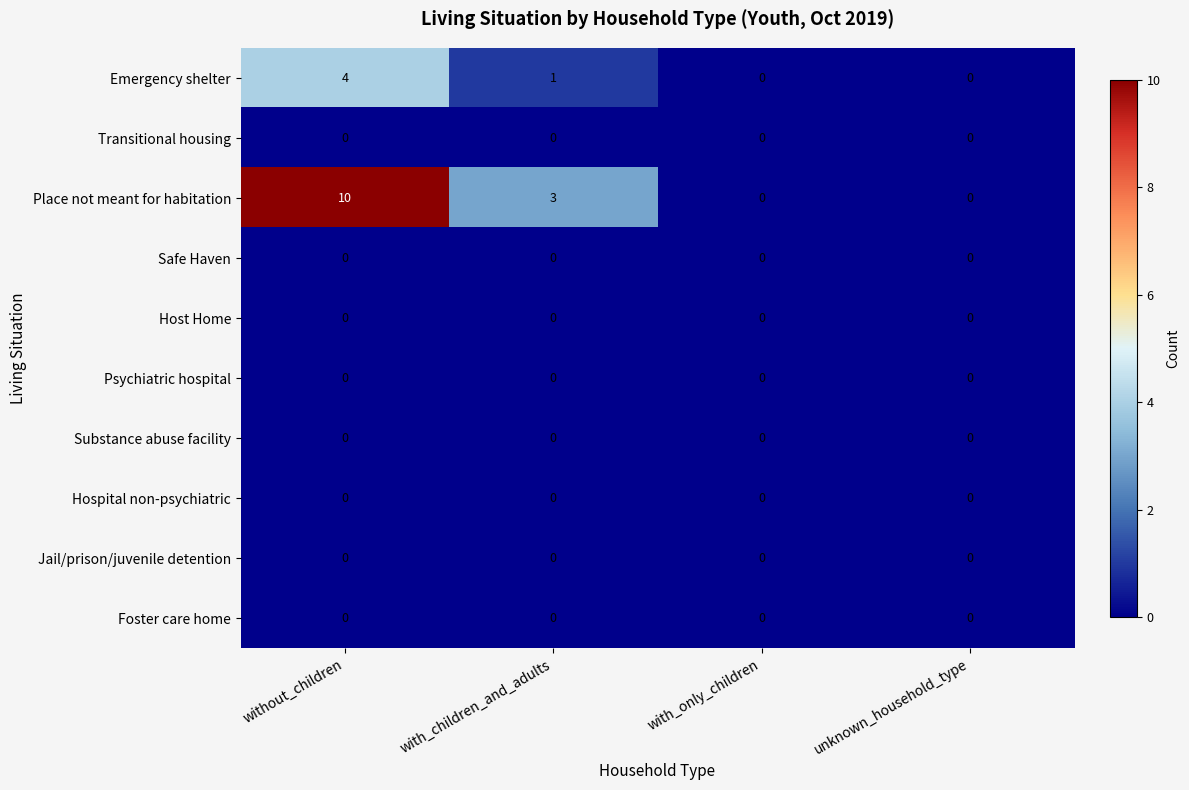

Which series changed the most between without_children and with_children_and_adults?

Place not meant for habitation